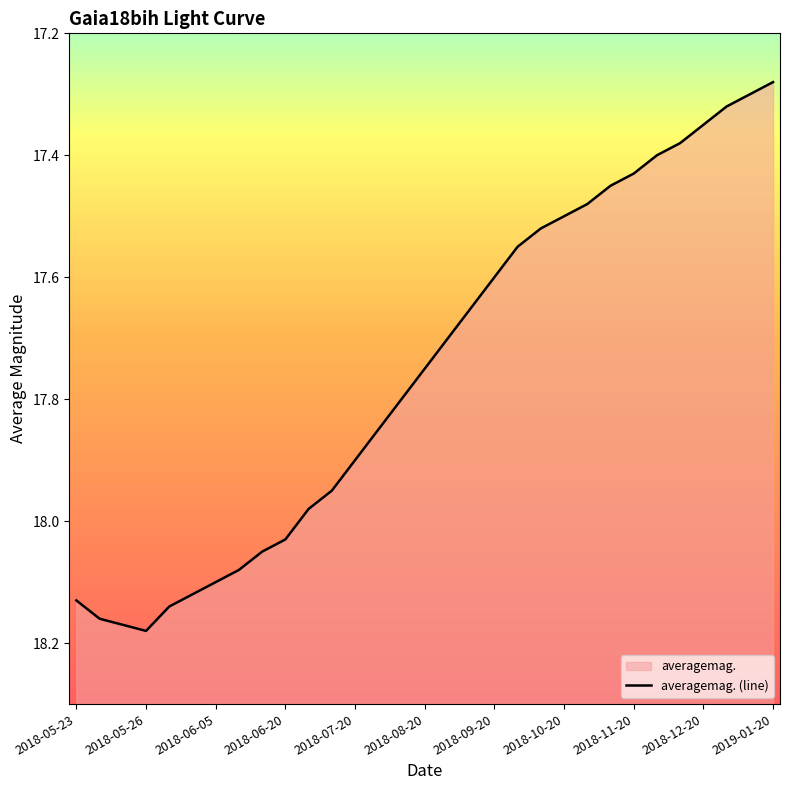

Reading left to right, transcribe all the data shown in this chart.

18.1	18.2	18.2	18.2	18.1	18.1	18.1	18.1	18.1	18.0	18.0	17.9	17.9	17.9	17.8	17.8	17.7	17.6	17.6	17.6	17.5	17.5	17.5	17.4	17.4	17.4	17.4	17.4	17.3	17.3	17.3